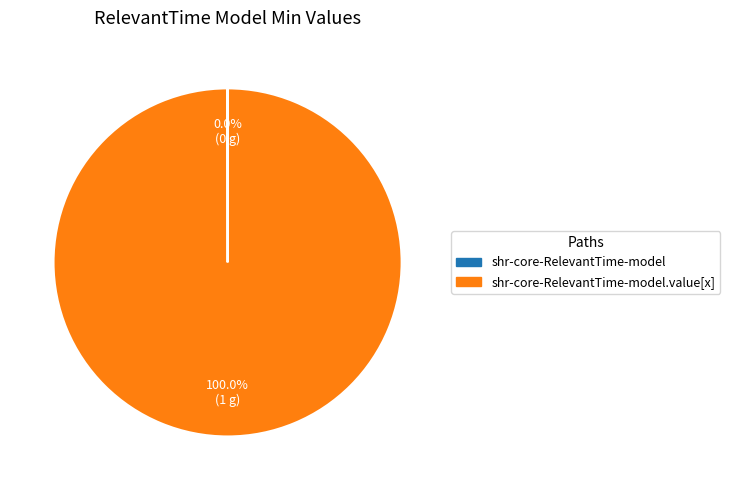

Is there any slice that represents more than half of the pie?

Yes